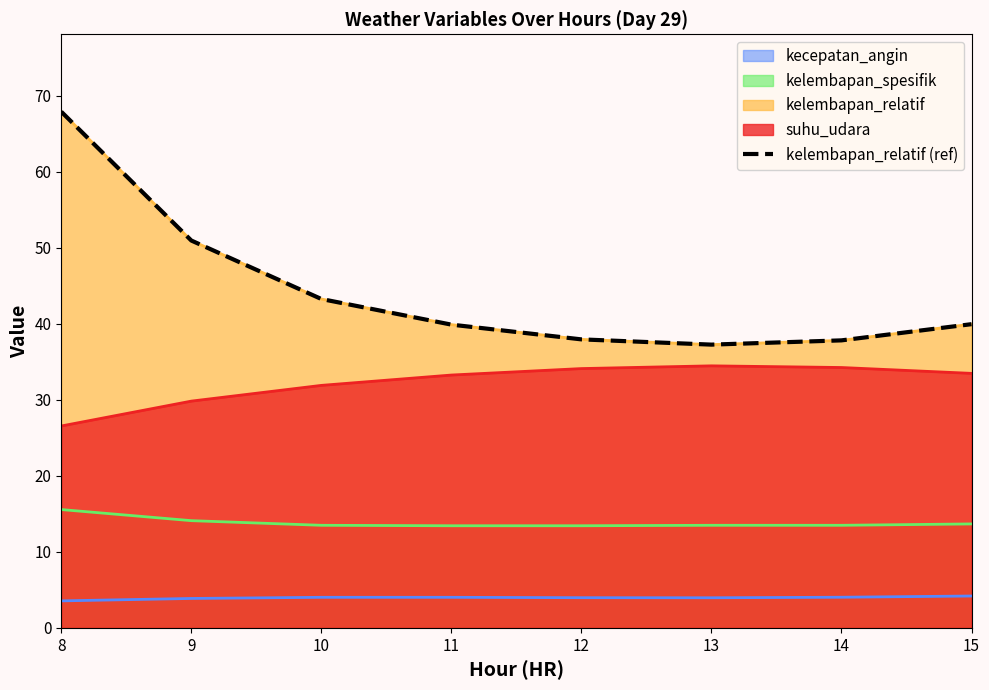

Reading right to left, extract all data points from this chart.

15=39.9	14=37.8	13=37.2	12=37.9	11=39.9	10=43.2	9=50.9	8=67.9